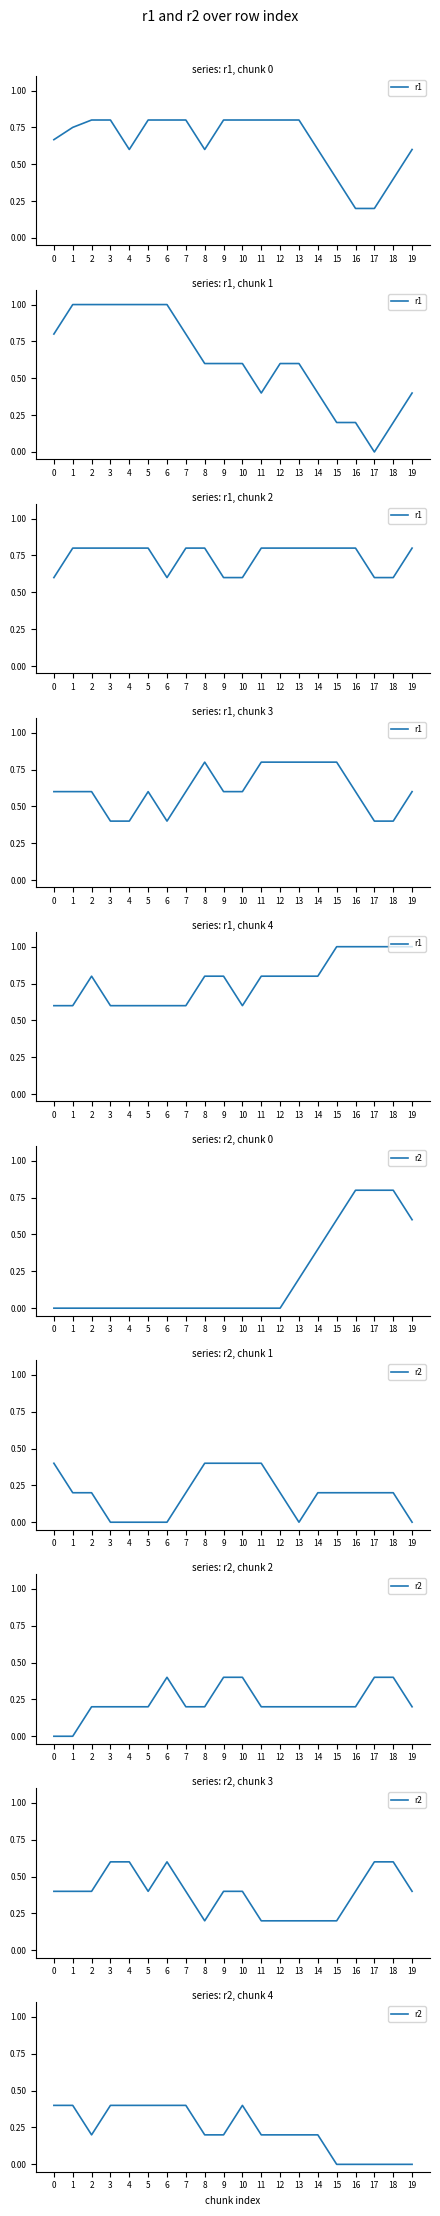

The value of r1 at 10 is 0.6. True or false?

True